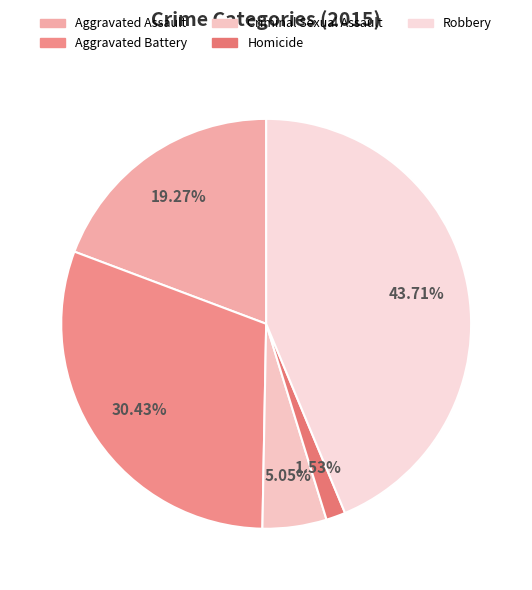

To the nearest percent, what is the difference between the largest and smallest slice percentages?

42%